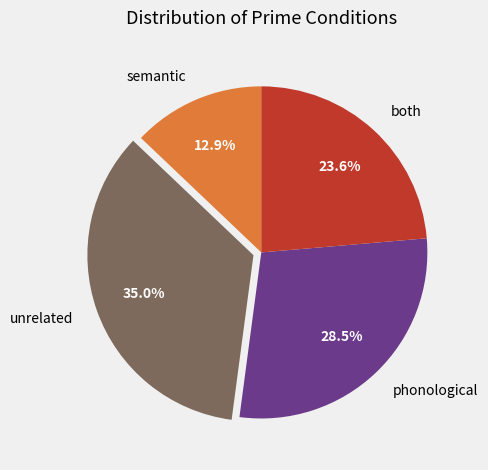

How many slices are in this pie chart?

4